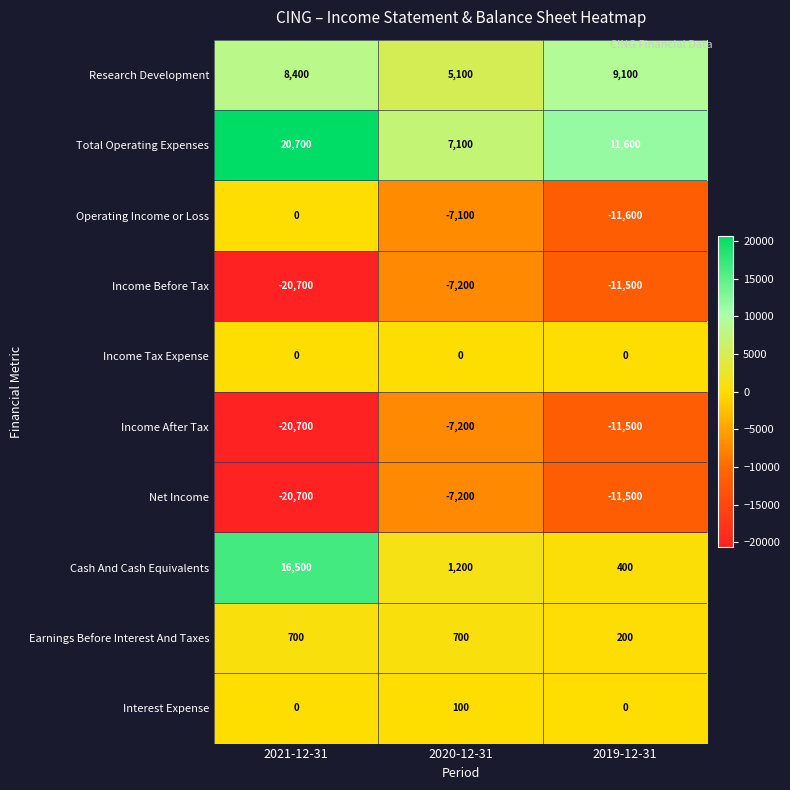

What is the highest value of the Income After Tax series?

-7200